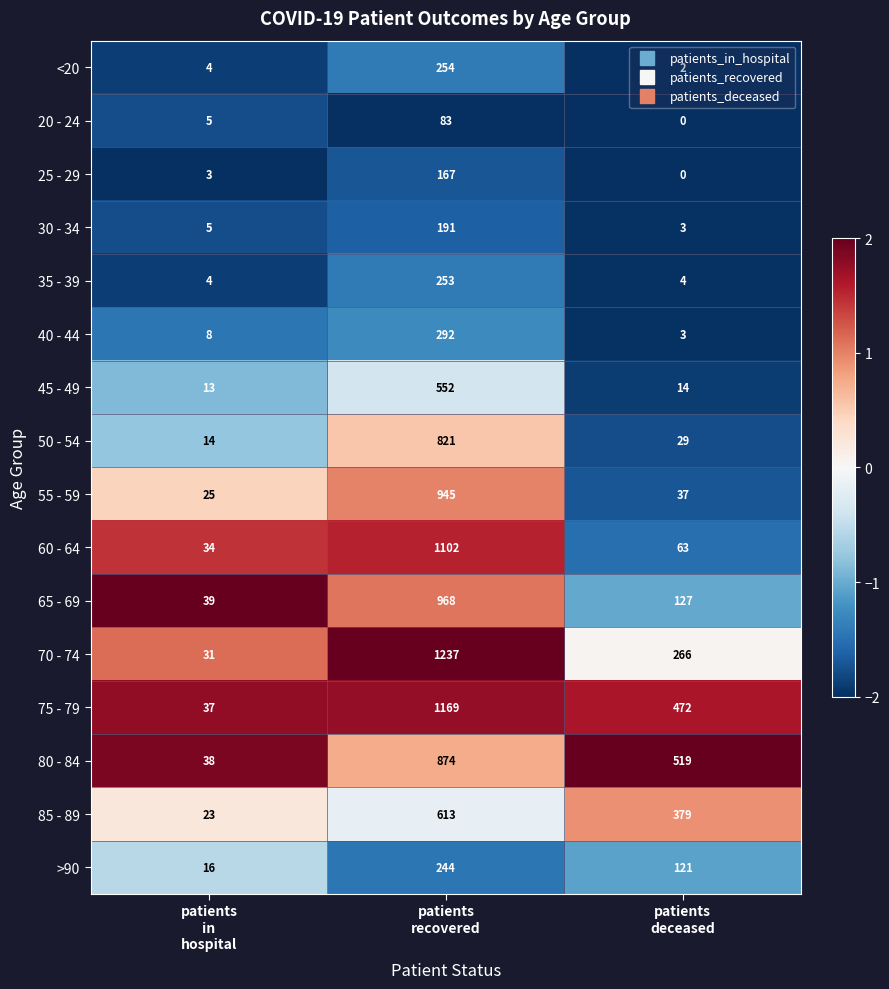

Which series has the largest range (max minus min)?

70 - 74